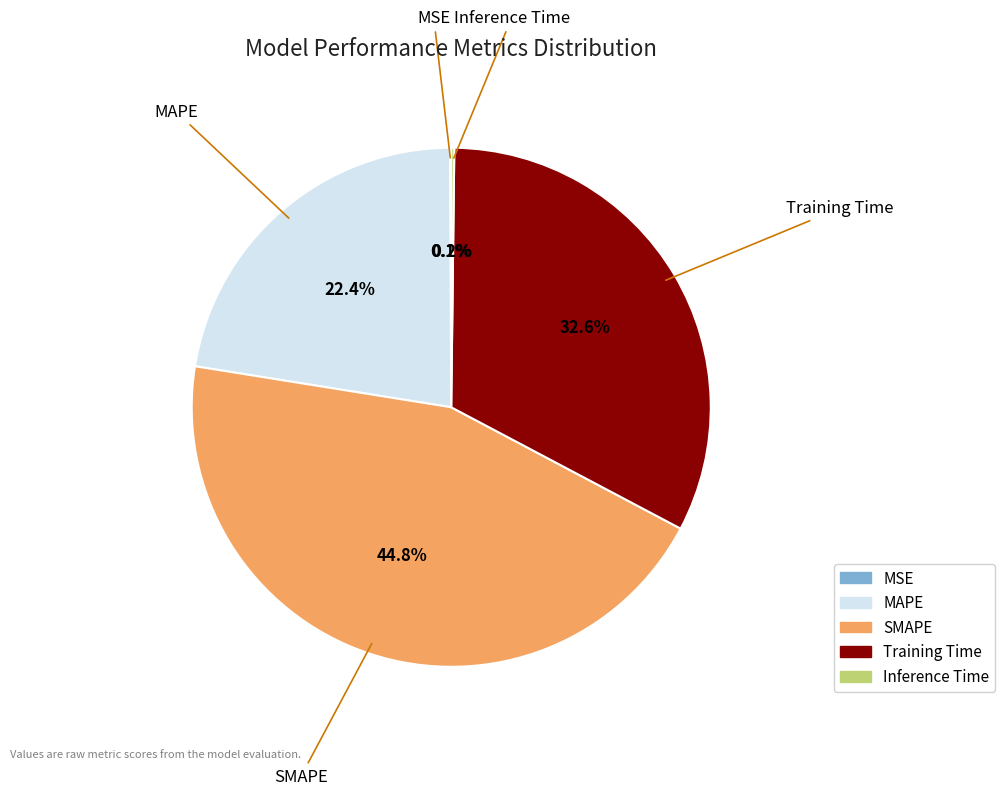

Approximately how many times larger is the value at SMAPE compared to Training Time?

1.4